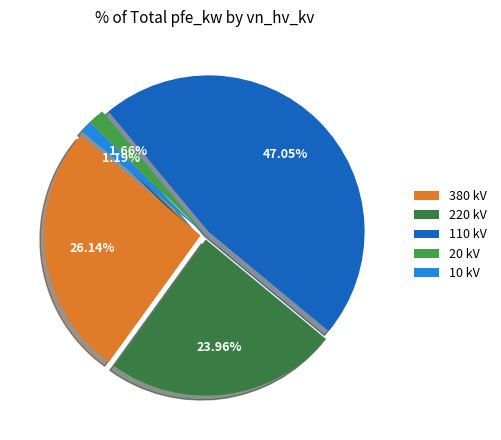

How many slices are in this pie chart?

5